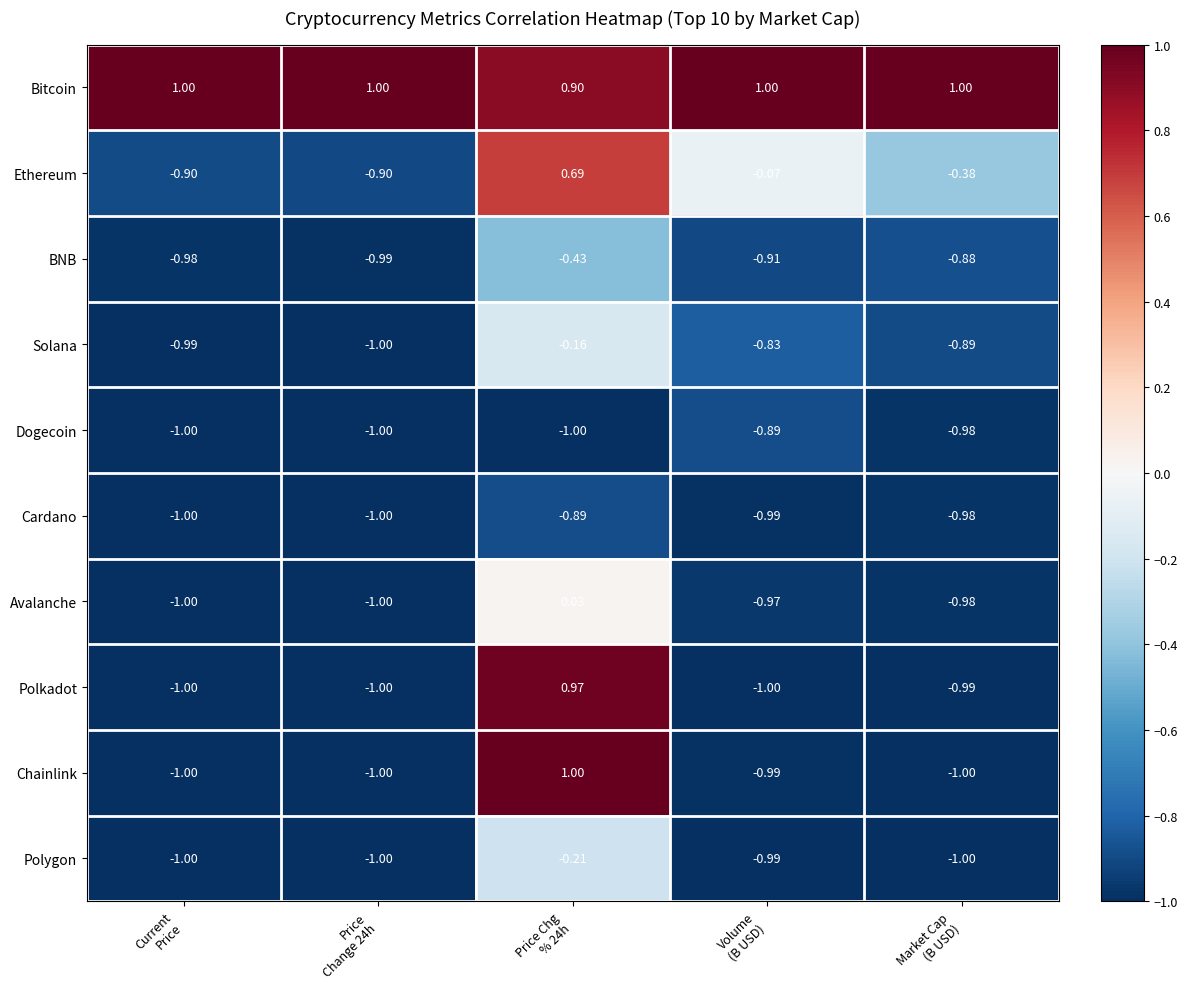

Which series has the largest range (max minus min)?

Chainlink